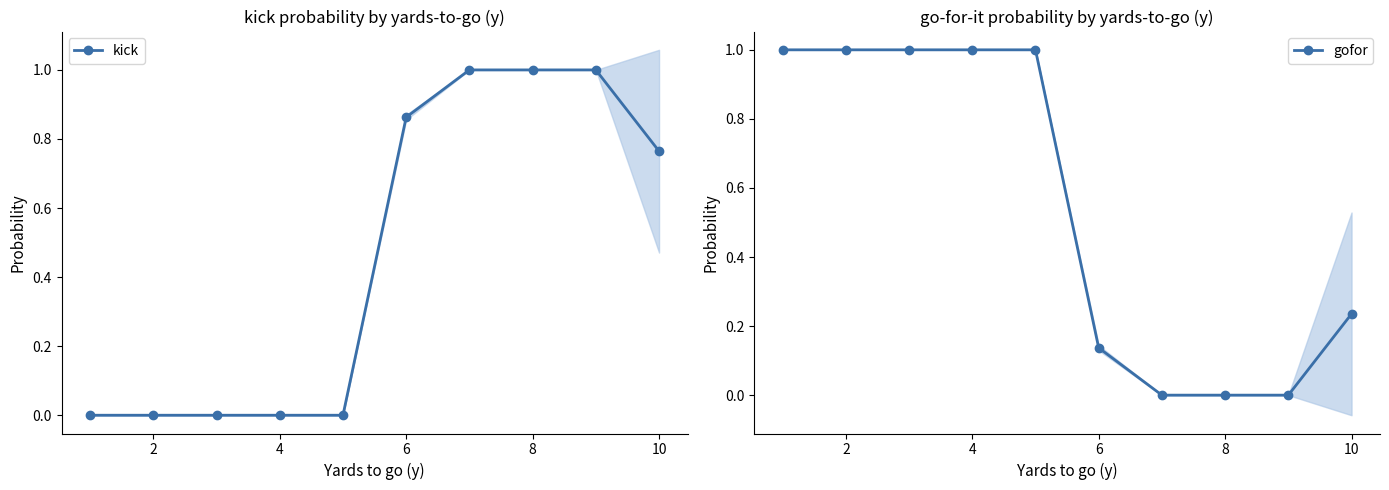

True or false: gofor has a value of 0.3 at 4.

False